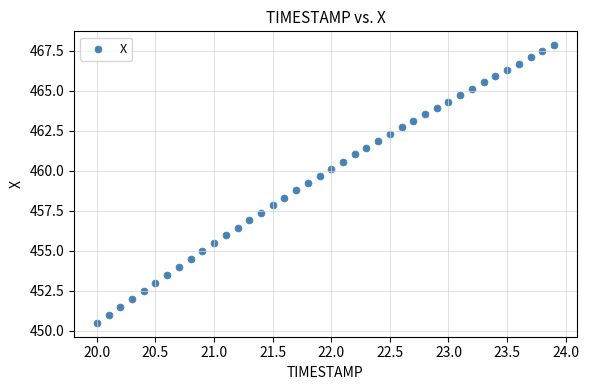

What is the range of X values (max minus min)?

3.9